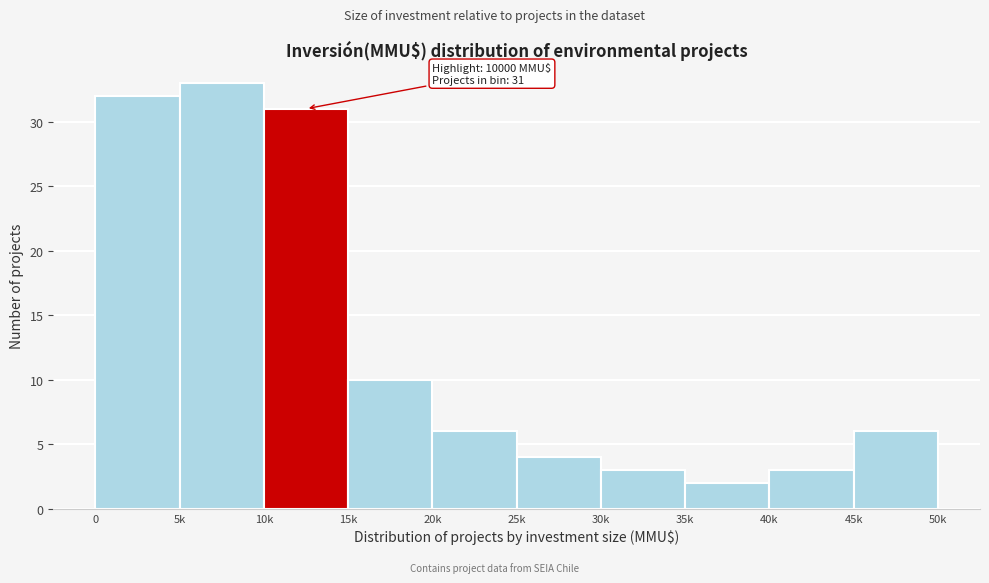

Reading right to left, extract all data points from this chart.

45k=6	40k=3	35k=2	30k=3	25k=4	20k=6	15k=10	10k=31	5k=33	0=32